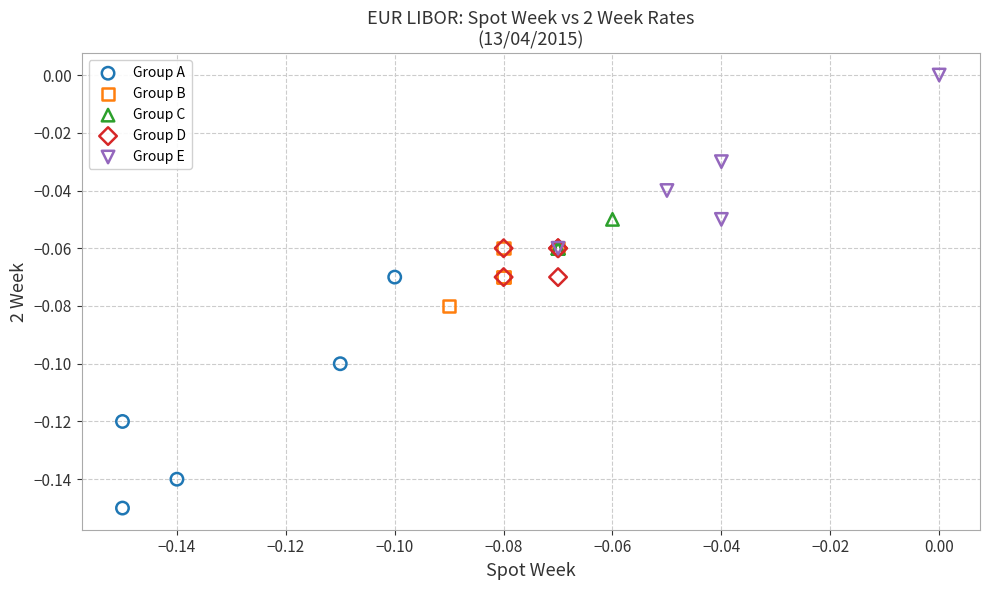

Which series has the widest spread of Y values?

Group A